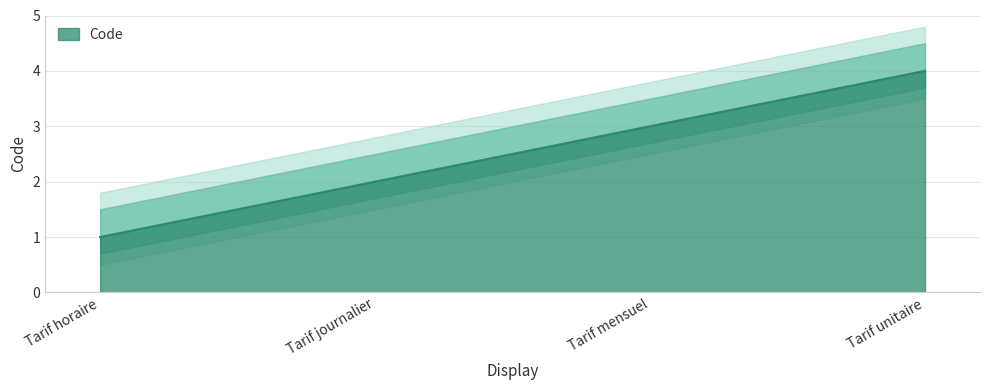

What is the difference between the maximum and minimum values?

3